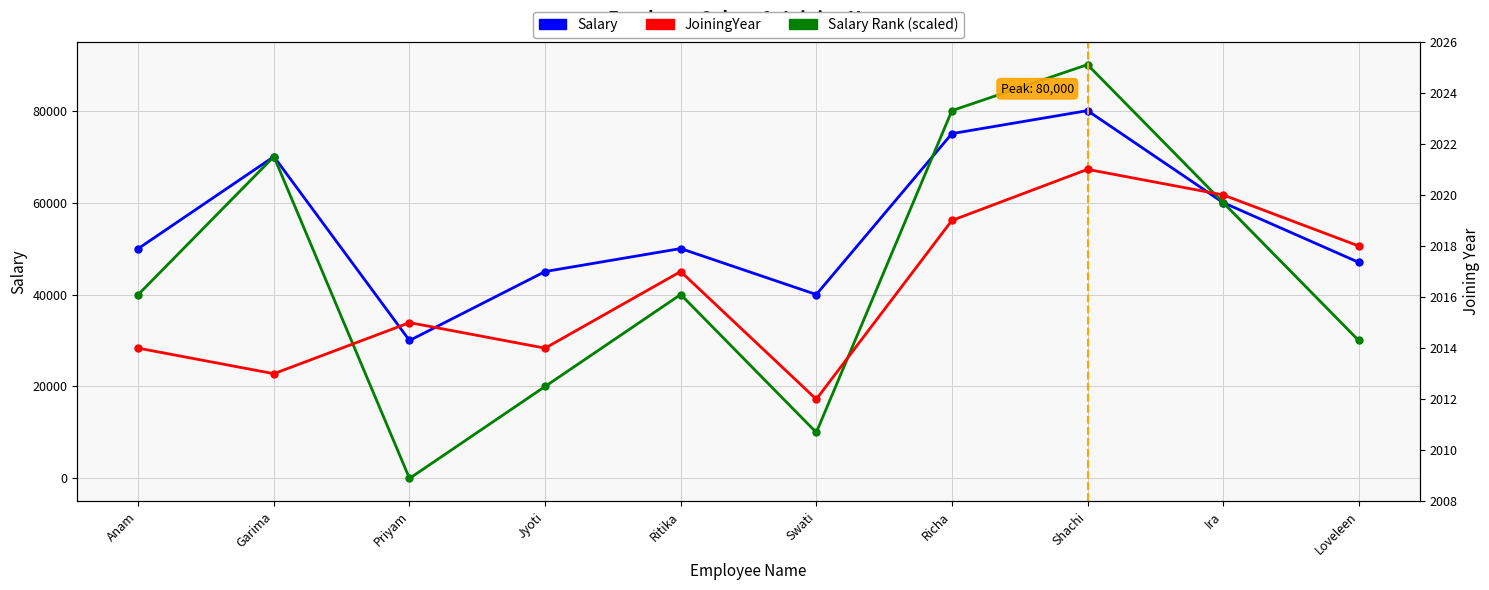

Count the number of categories in the chart.

10